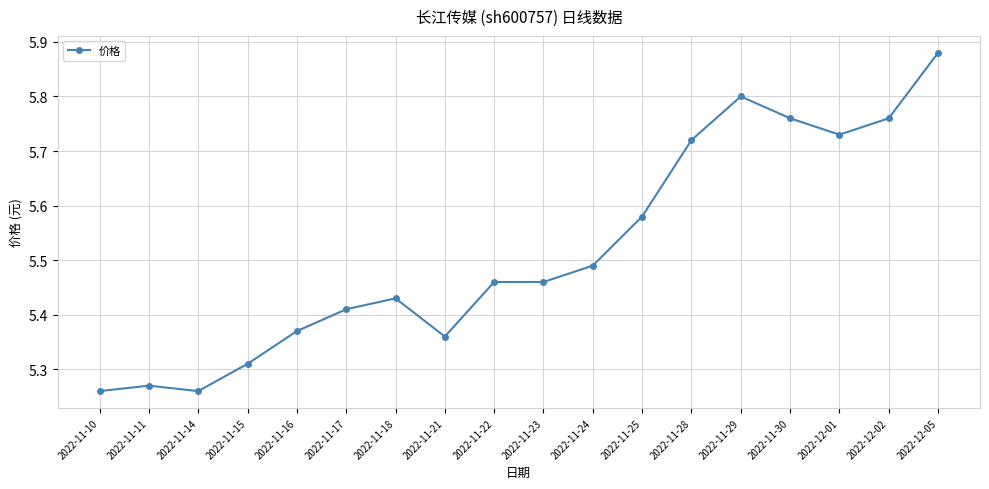

What position from the left is 2022-11-30?

15